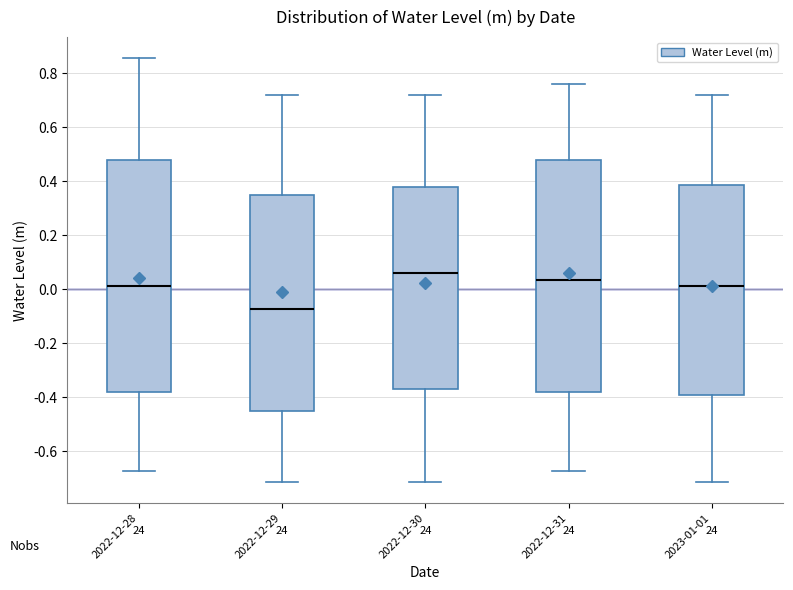

Where is the upper edge of the box for 2022-12-31 on the y-axis? The values are not printed on the chart, so give them approximately, as read against the axis.

0.48